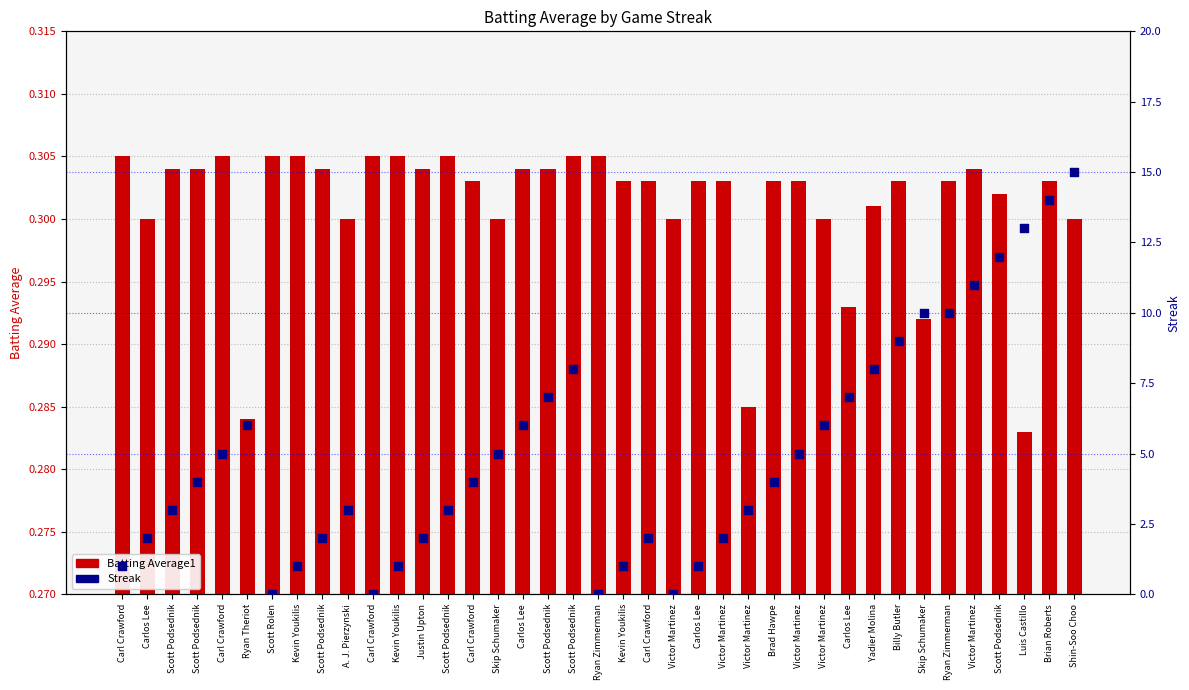

What are all the series names shown in the legend?

Batting Average1, Streak